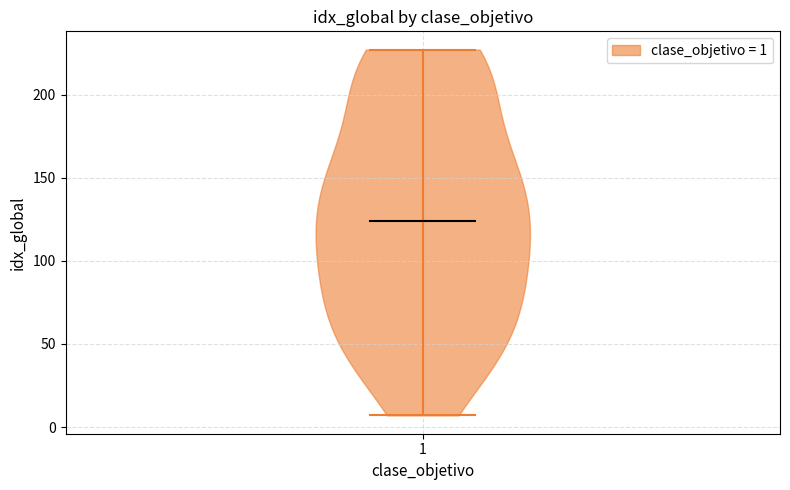

Read this violin plot against the y-axis: where its median line is, and the lowest and highest points the violin reaches. The values are not printed on the chart, so give them approximately, as read against the axis.

median line 125, lowest point 5, highest point 225